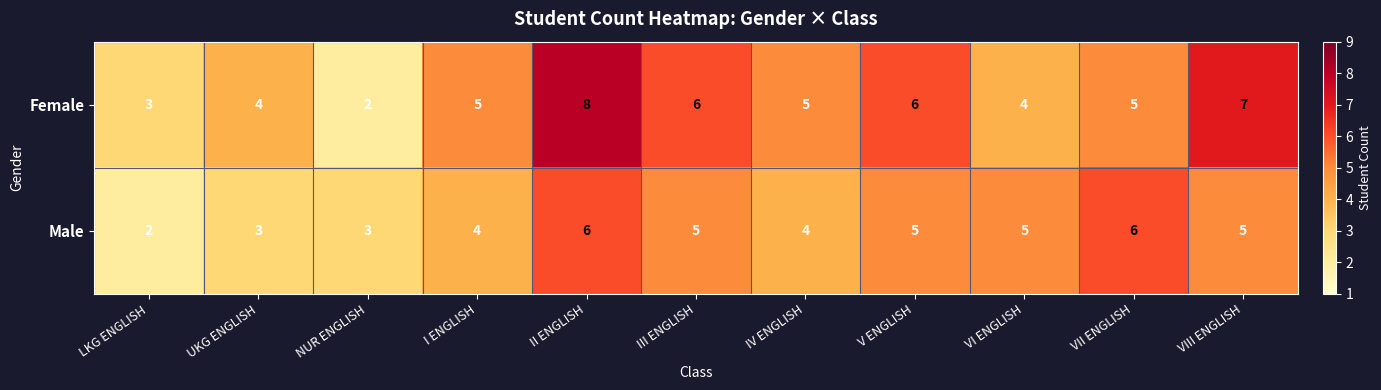

What is the sum of the Female values at VIII ENGLISH and V ENGLISH?

13